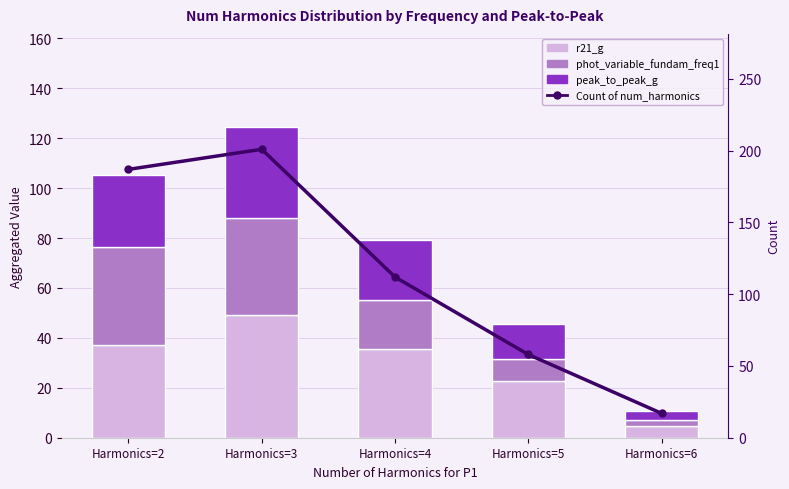

What is the difference between the highest and lowest values at Harmonics=2?

158.2